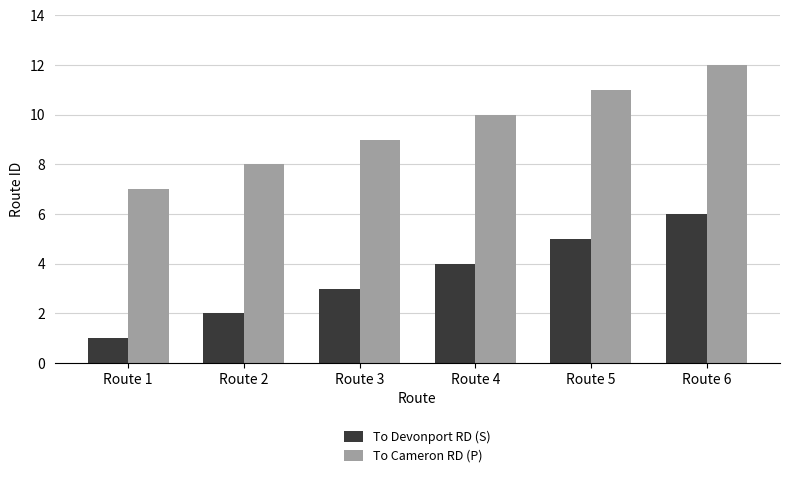

What is the minimum value for To Cameron RD (P)?

7